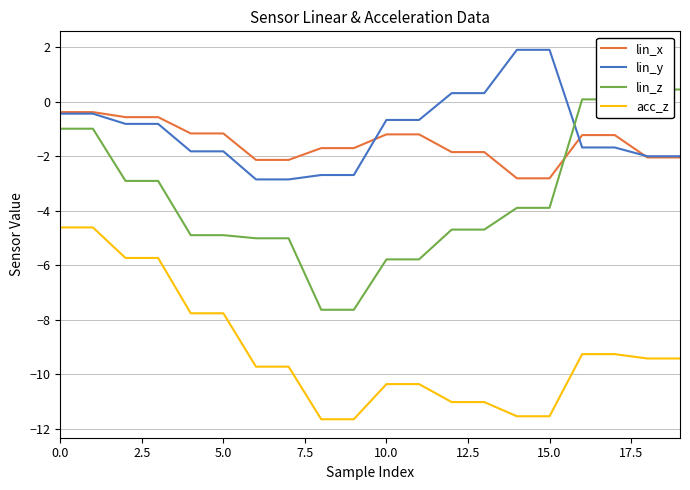

What are all the series names shown in the legend?

lin_x, lin_y, lin_z, acc_z